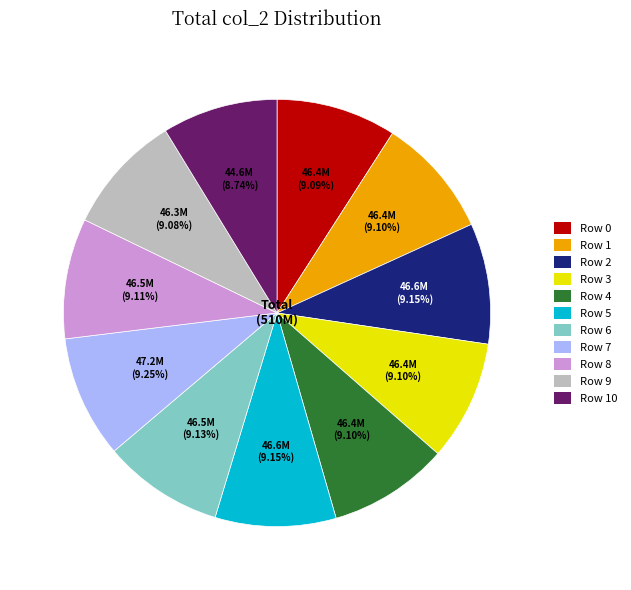

How many slices are in this pie chart?

11